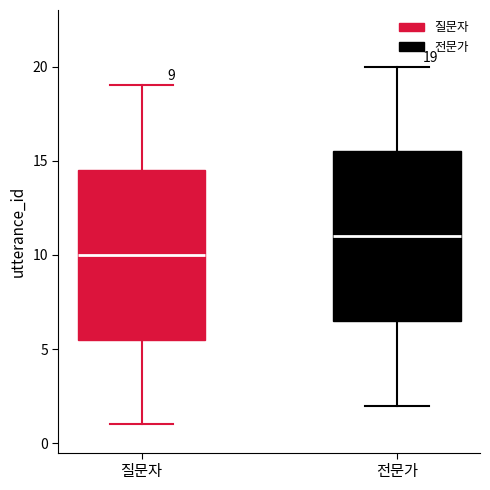

Which box's median line is the lowest?

질문자